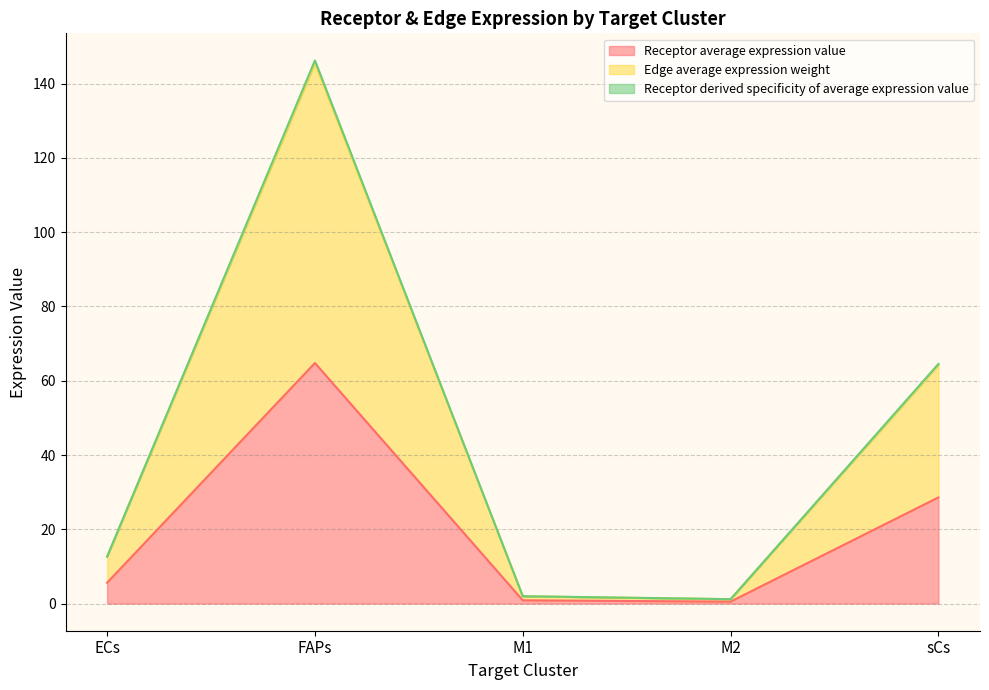

What position from the left is M2?

4